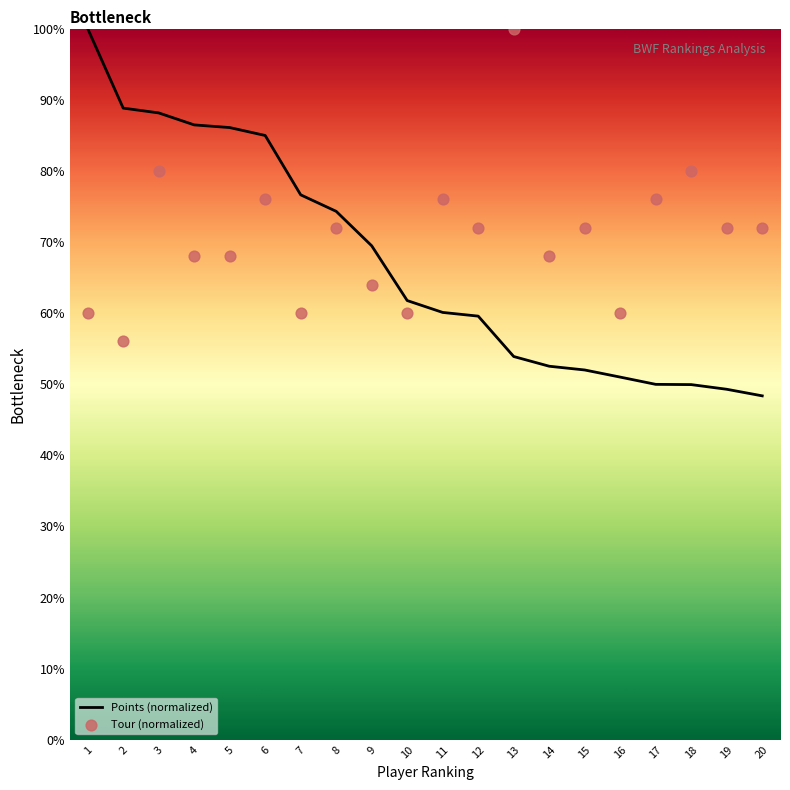

Which series reaches the minimum Y coordinate?

Points